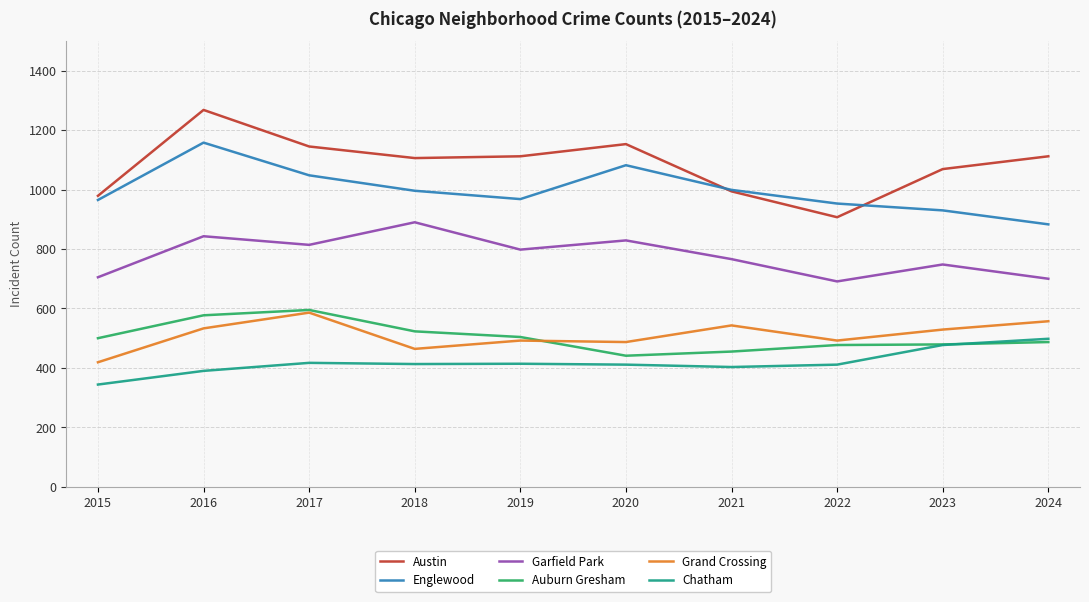

What is the average value of the Grand Crossing series?

510